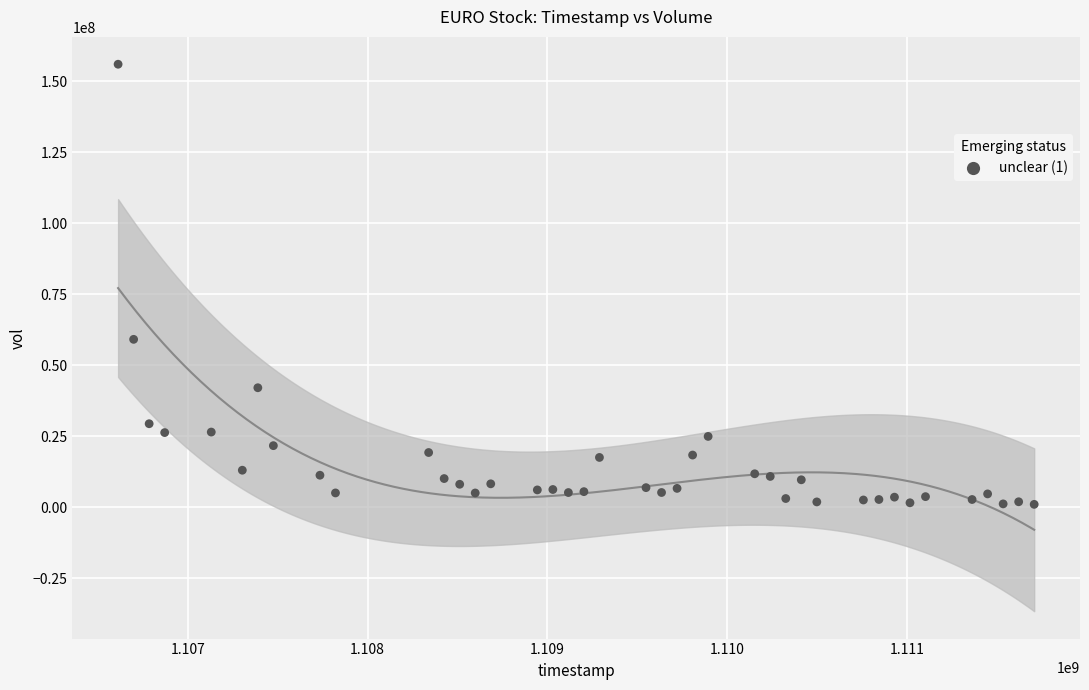

What Y value in the scatter plot is closest to 78462678?

59076059